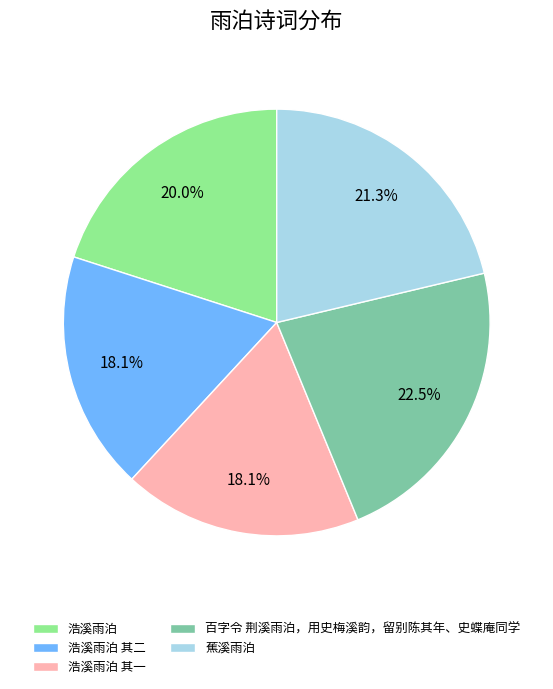

Which slice is the largest?

百字令 荆溪雨泊，用史梅溪韵，留别陈其年、史蝶庵同学